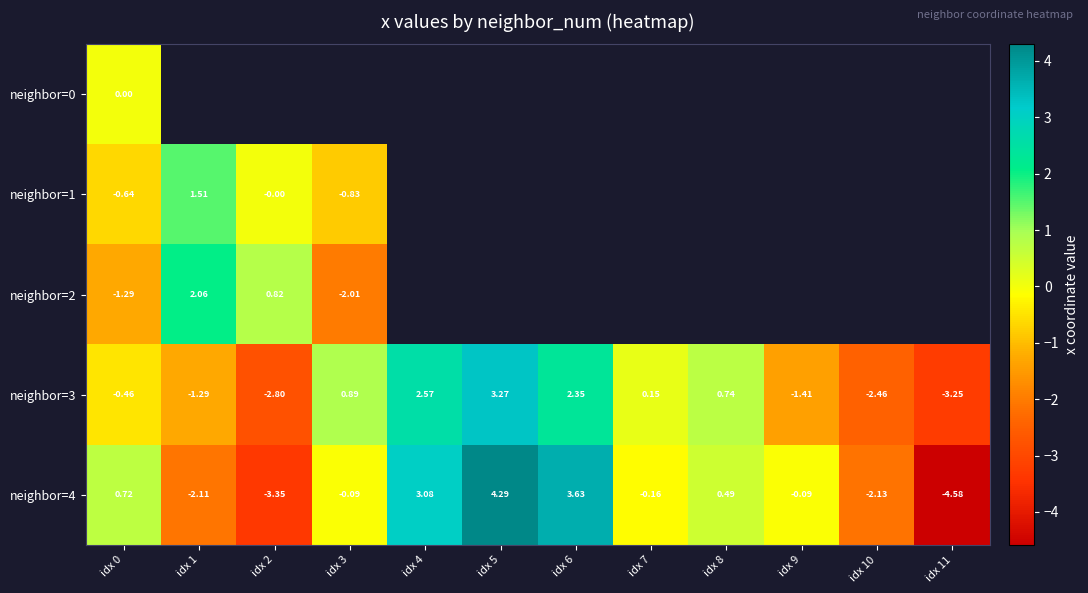

Is the value of neighbor=1 at idx 3 greater than the value of neighbor=3 at idx 3?

No